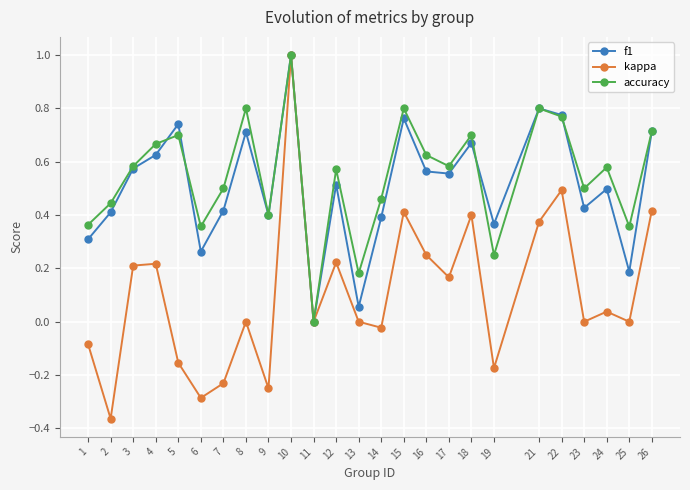

Which series has the largest total across all categories?

accuracy